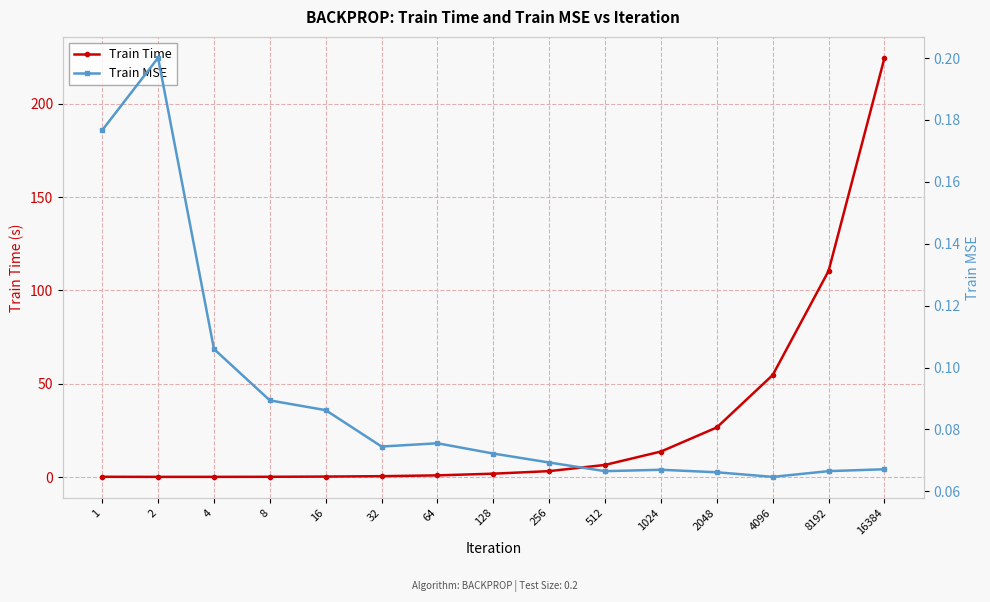

At which category does Train Time reach its first local valley?

2